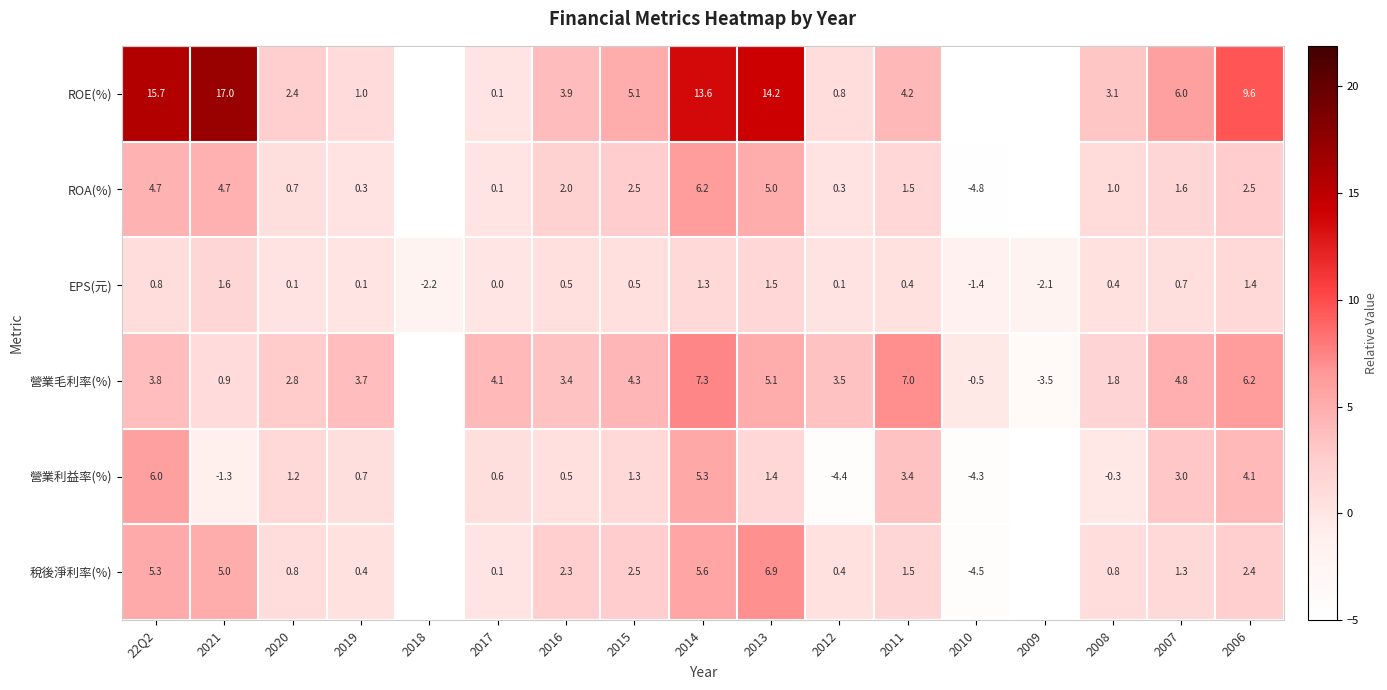

Which category has the highest value across all series?

2021